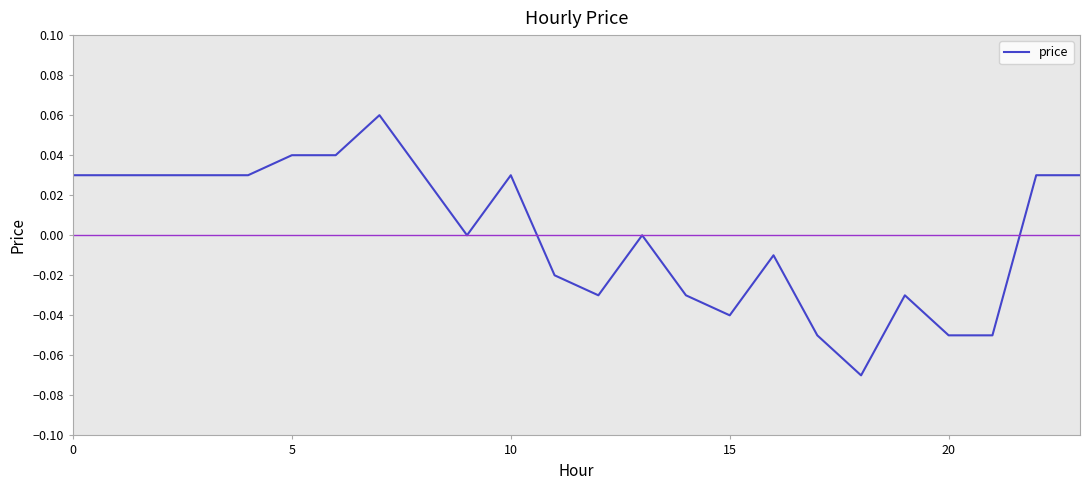

How many interior local peaks (higher than both neighbors) does the data have?

5